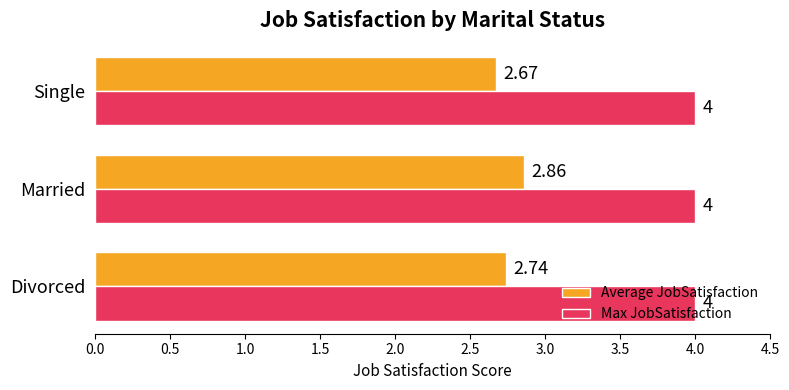

Which series has the largest total across all categories?

Max JobSatisfaction